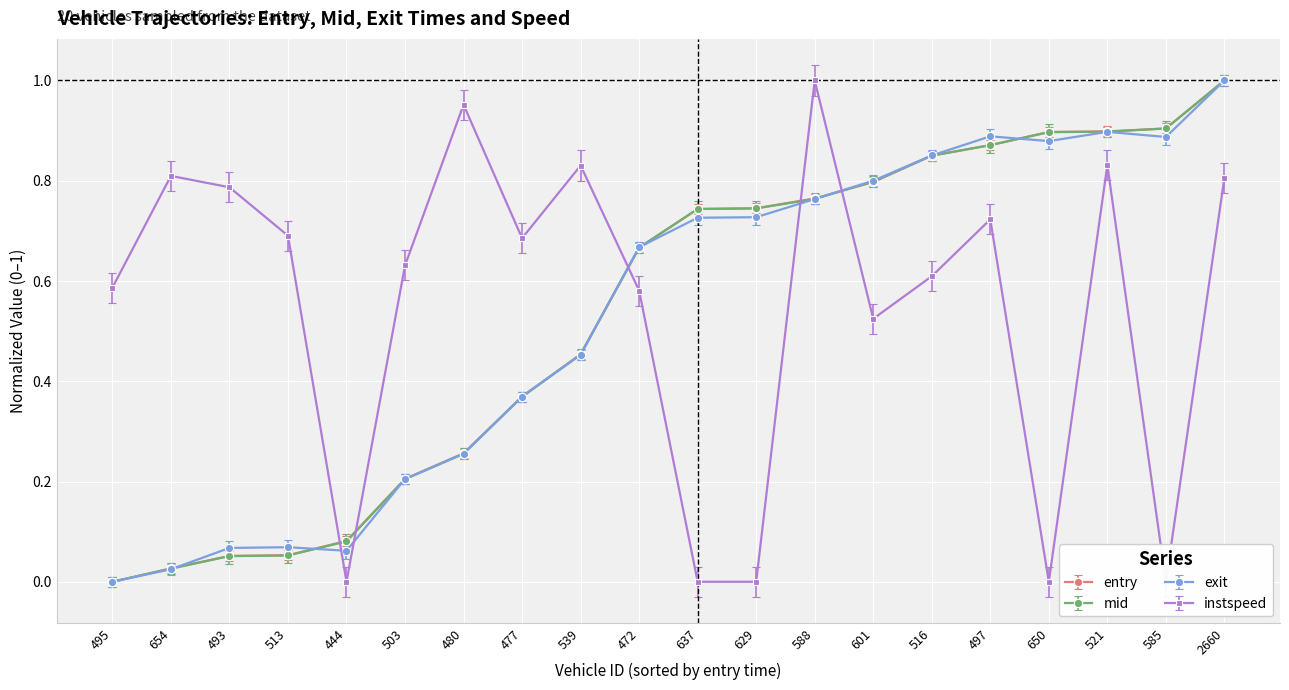

How many positive values does the exit series have?

19